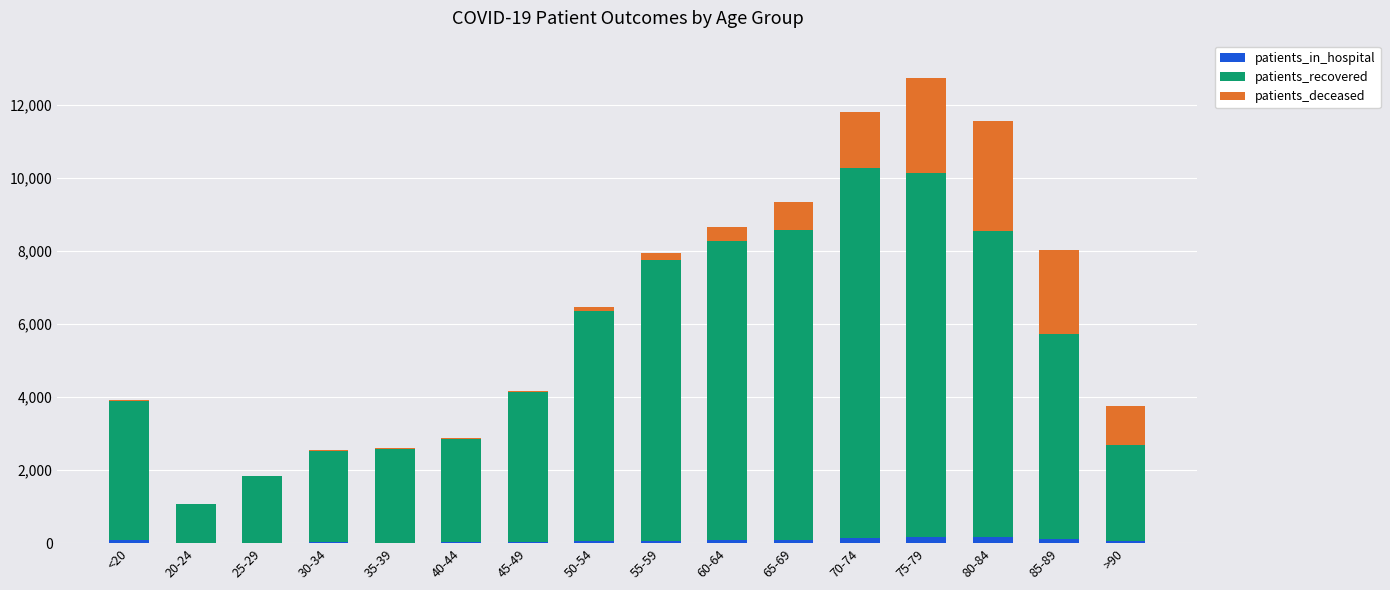

What is the total value across all series at 40-44?

2878